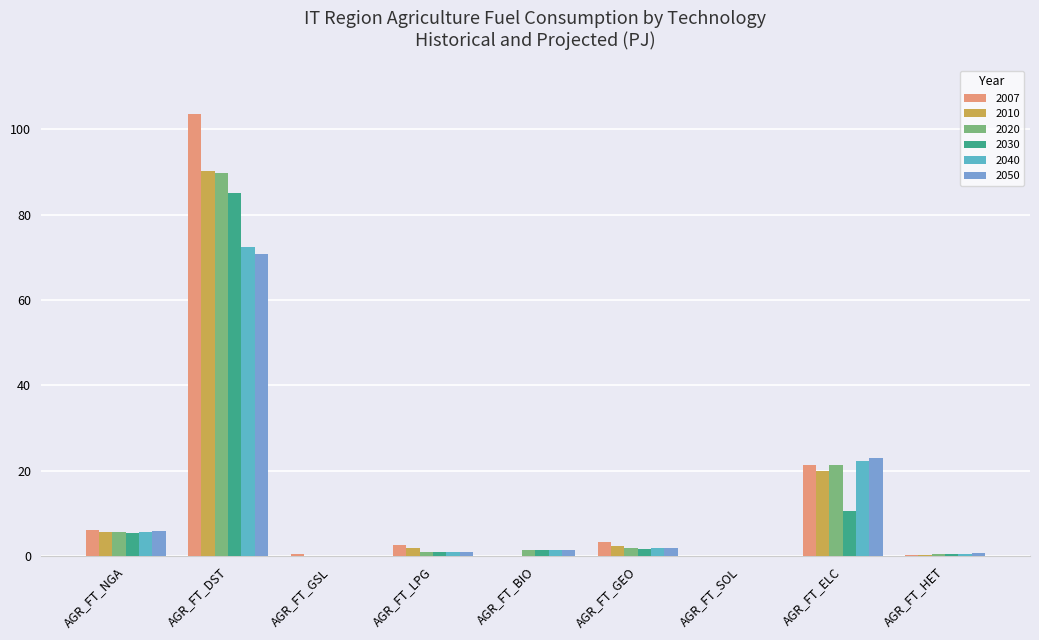

At which category is the sum across all series the highest?

AGR_FT_DST